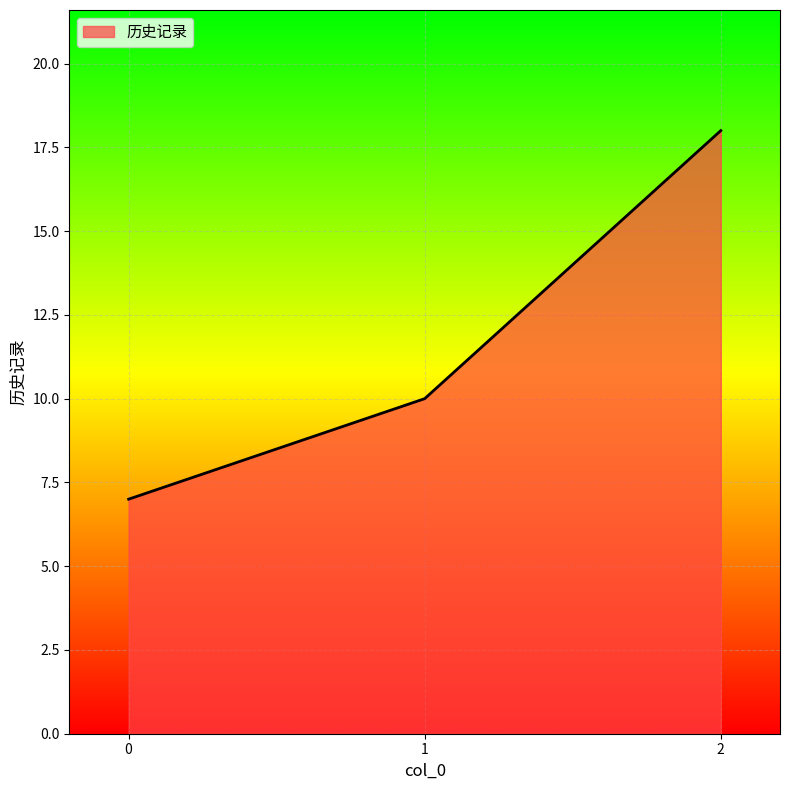

How many categories are shown in the chart?

3